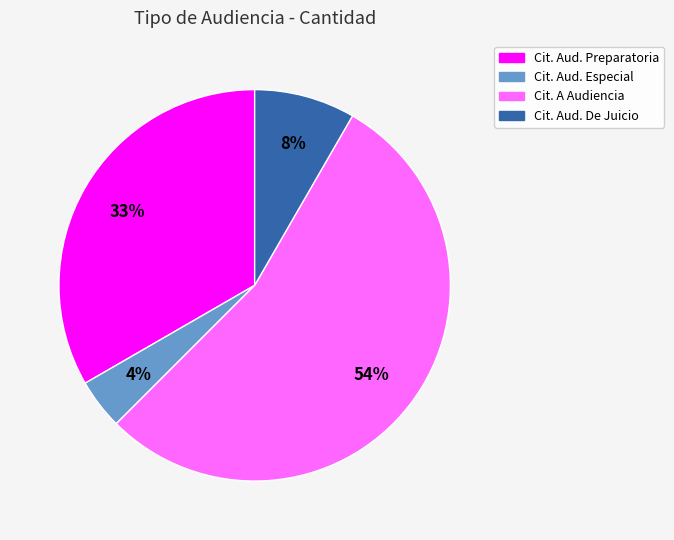

Count the number of slices in the pie.

4